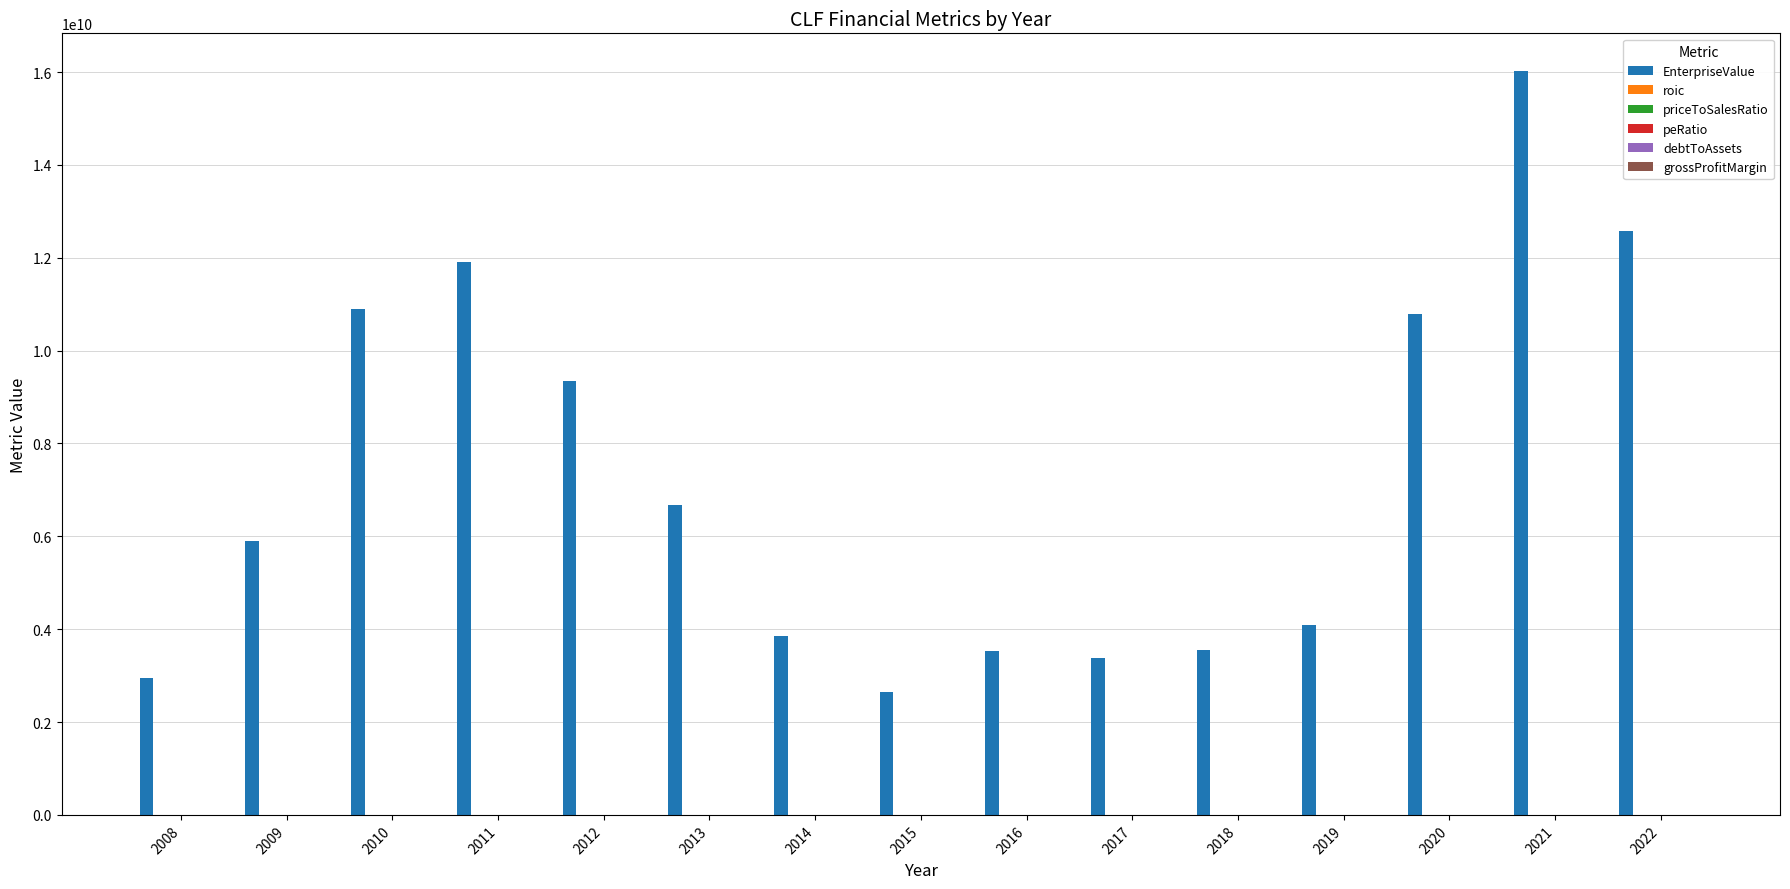

Which series has the largest total across all categories?

EnterpriseValue